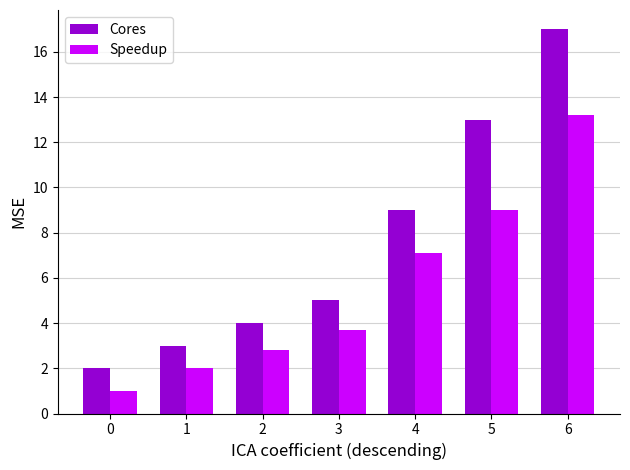

At which category is the sum across all series the highest?

6